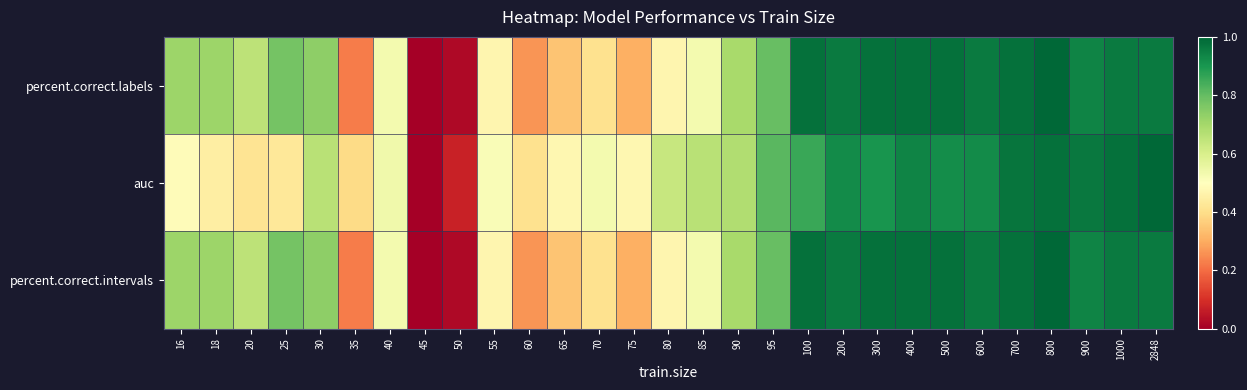

Which label corresponds to the largest value in the chart?

800